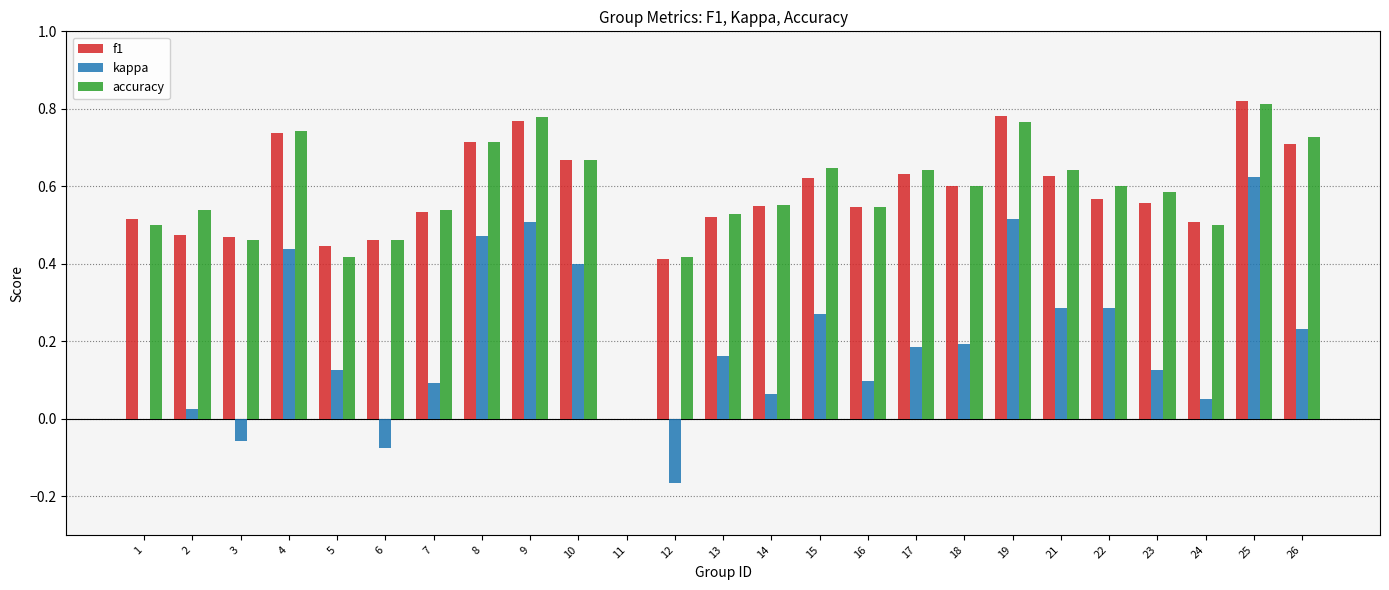

Is the value of accuracy at 21 greater than the value of kappa at 23?

Yes